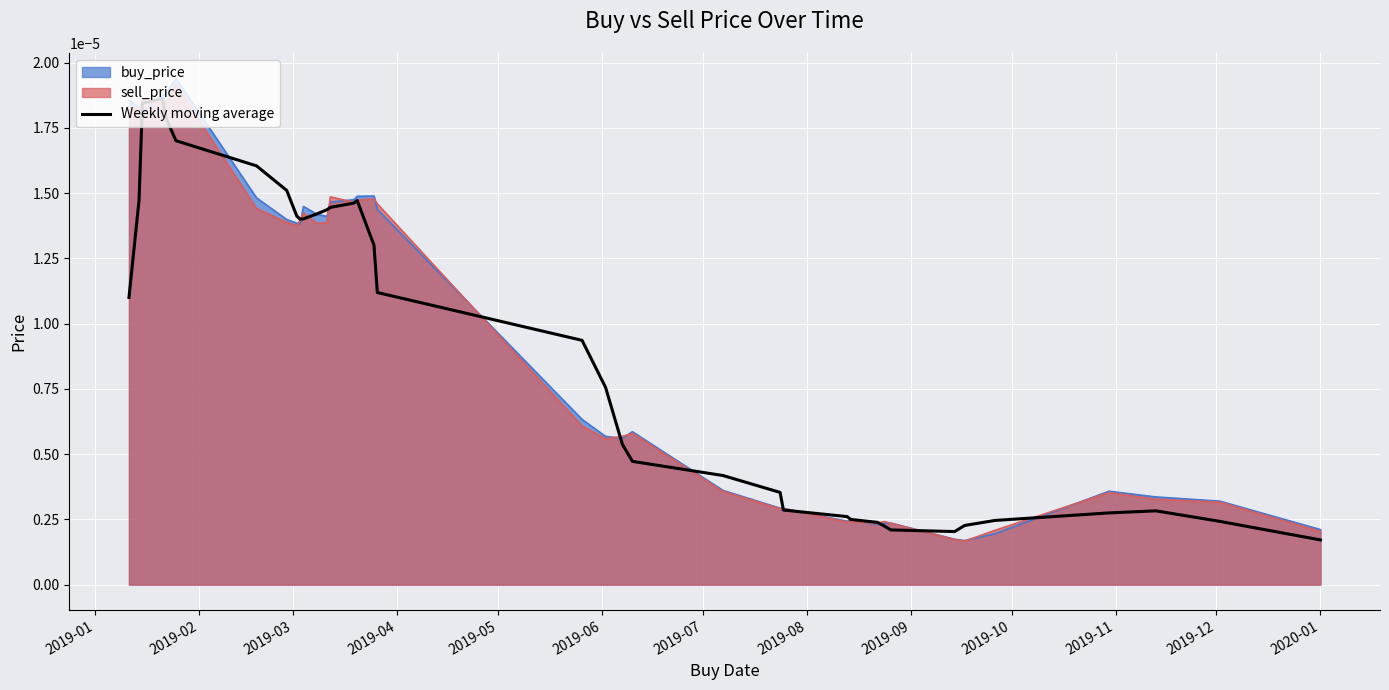

How many points are higher than both their immediate neighbors (excluding endpoints)?

3